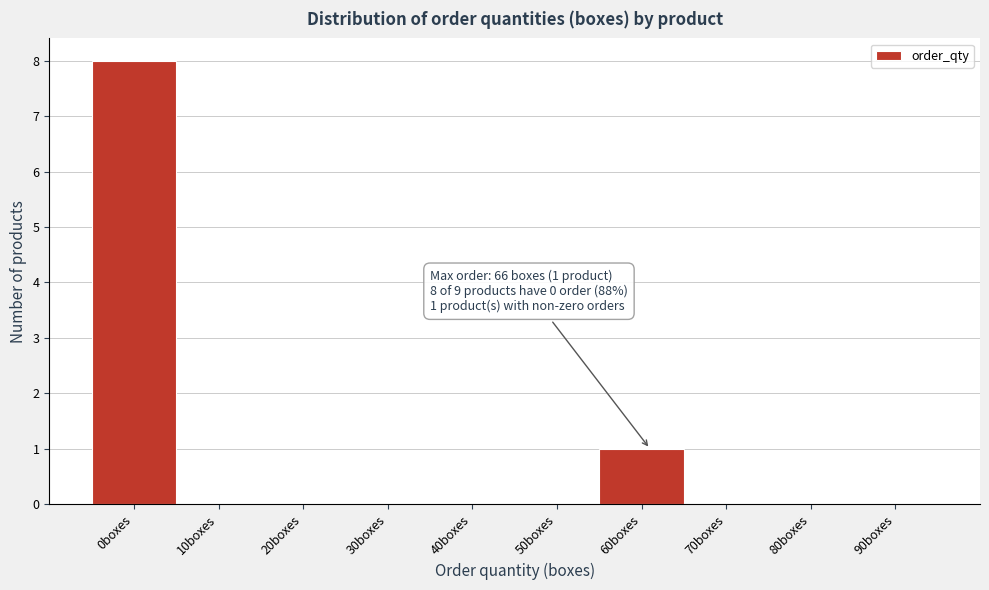

Reading left to right, transcribe all the data shown in this chart.

0boxes=8	10boxes=0	20boxes=0	30boxes=0	40boxes=0	50boxes=0	60boxes=1	70boxes=0	80boxes=0	90boxes=0